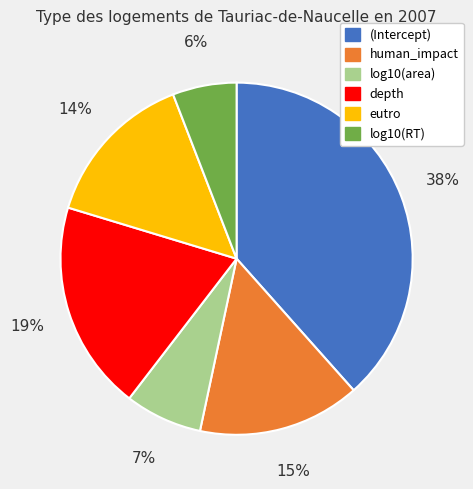

Which category has the biggest portion of the pie?

(Intercept)